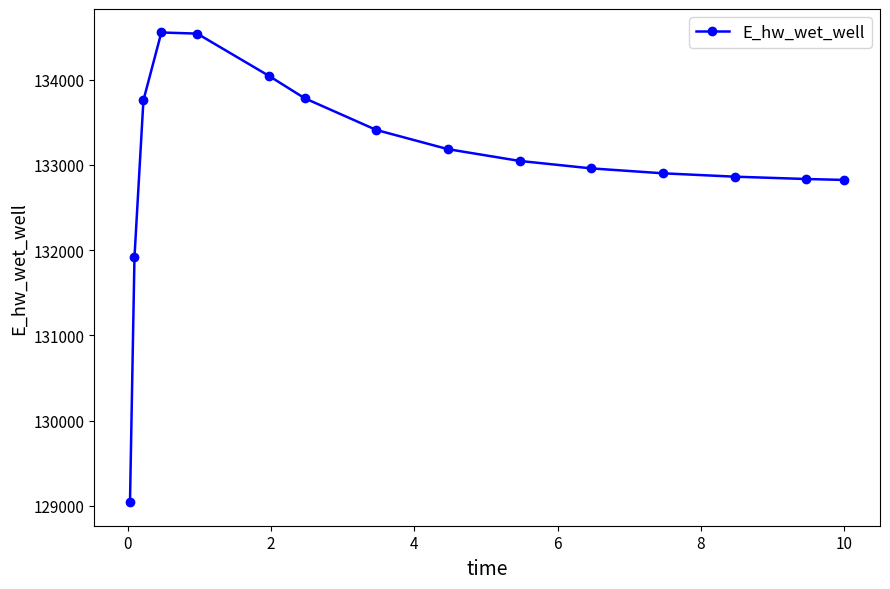

What is the value of the 3rd point from the left?

133756.6